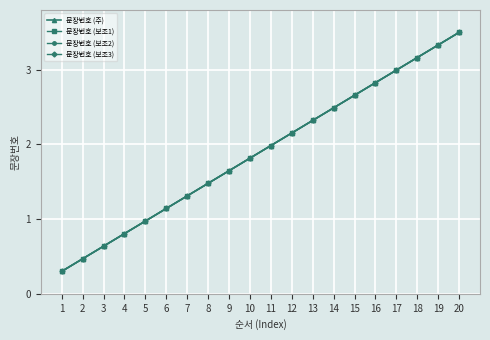

What is the greatest value displayed?

3.5